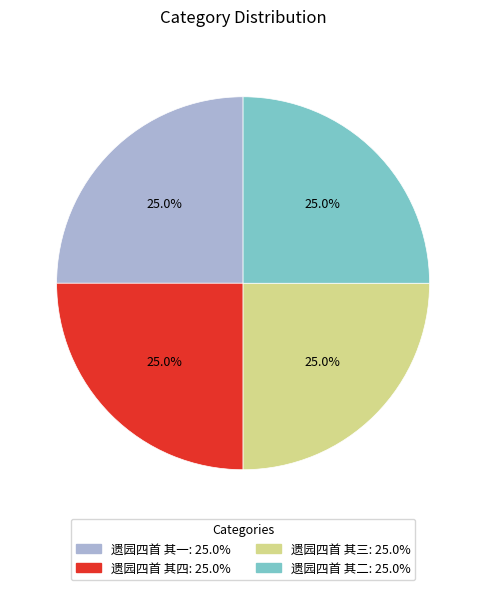

Count the number of slices in the pie.

4